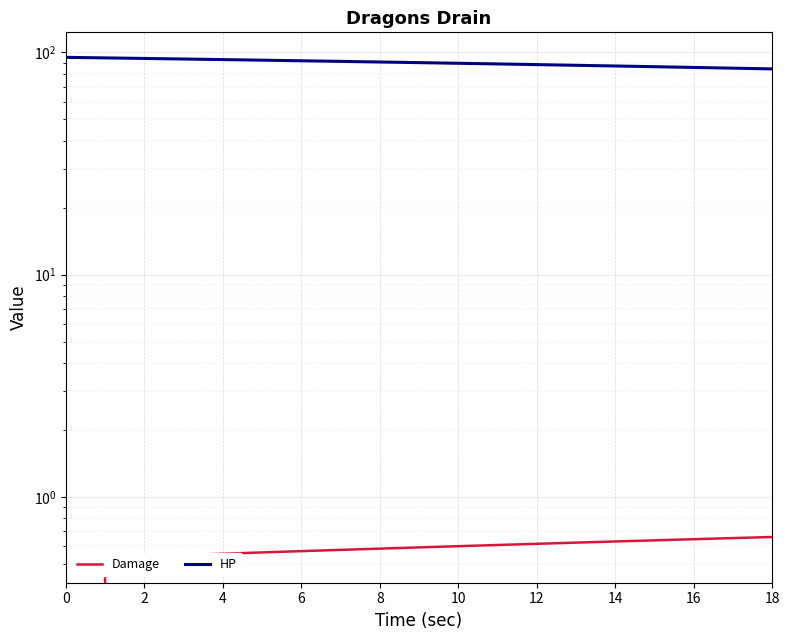

What is the label of the 7th point from the right?

12